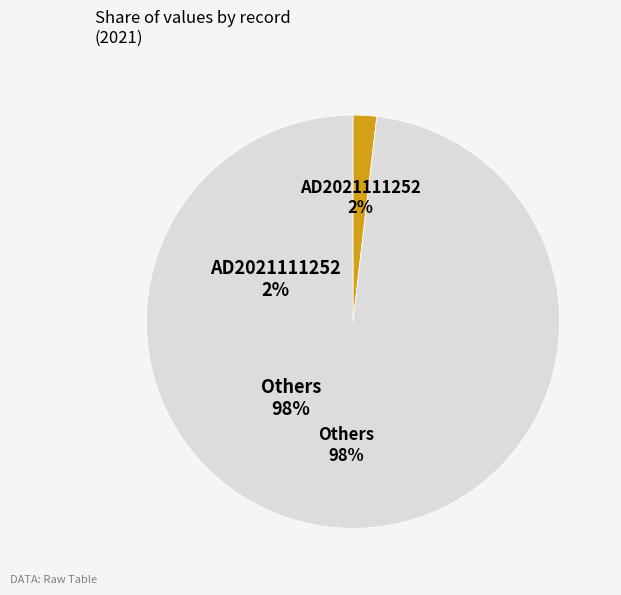

To the nearest percent, what is the average slice percentage?

50%